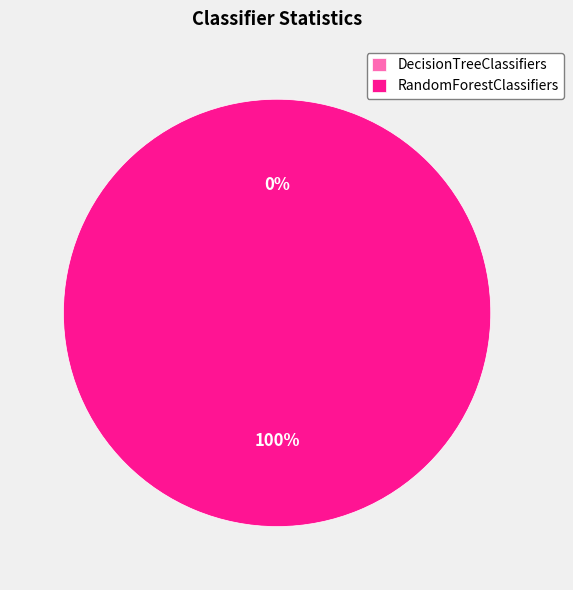

What is the change in value from DecisionTreeClassifiers to RandomForestClassifiers?

+6